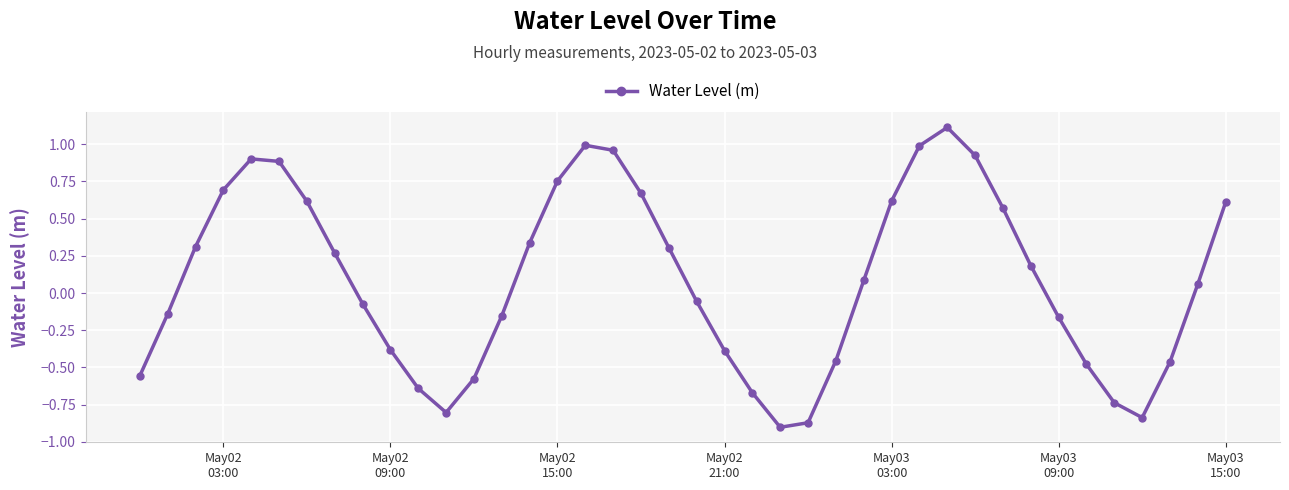

Does the chart display data point markers on the line(s)?

Yes